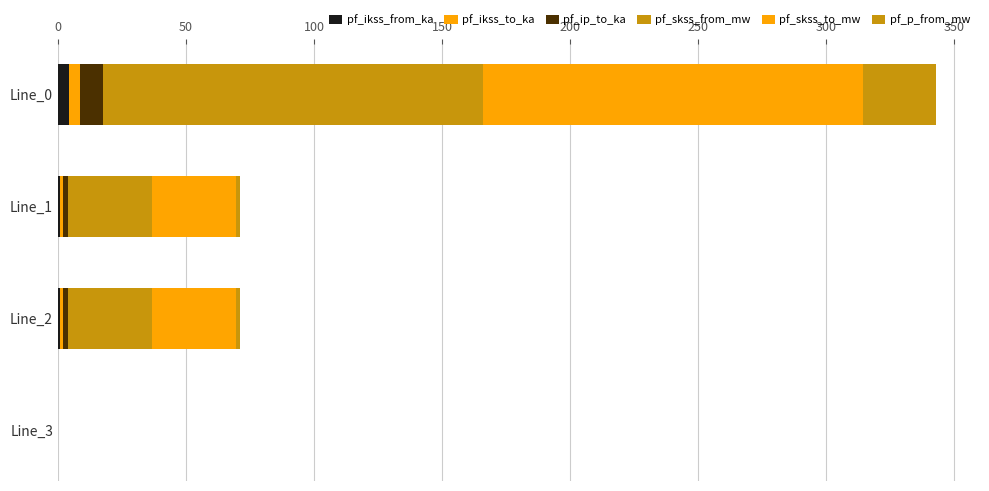

Reading left to right, list all the values displayed in this chart.

pf_ikss_from_ka: 4.3	1.0	1.0	0.0
pf_ikss_to_ka: 4.3	1.0	1.0	0.0
pf_ip_to_ka: 9.1	1.9	1.9	0.0
pf_skss_from_mw: 148.4	33.0	33.0	0.0
pf_skss_to_mw: 148.4	33.0	33.0	0.0
pf_p_from_mw: 28.6	1.4	1.4	0.0